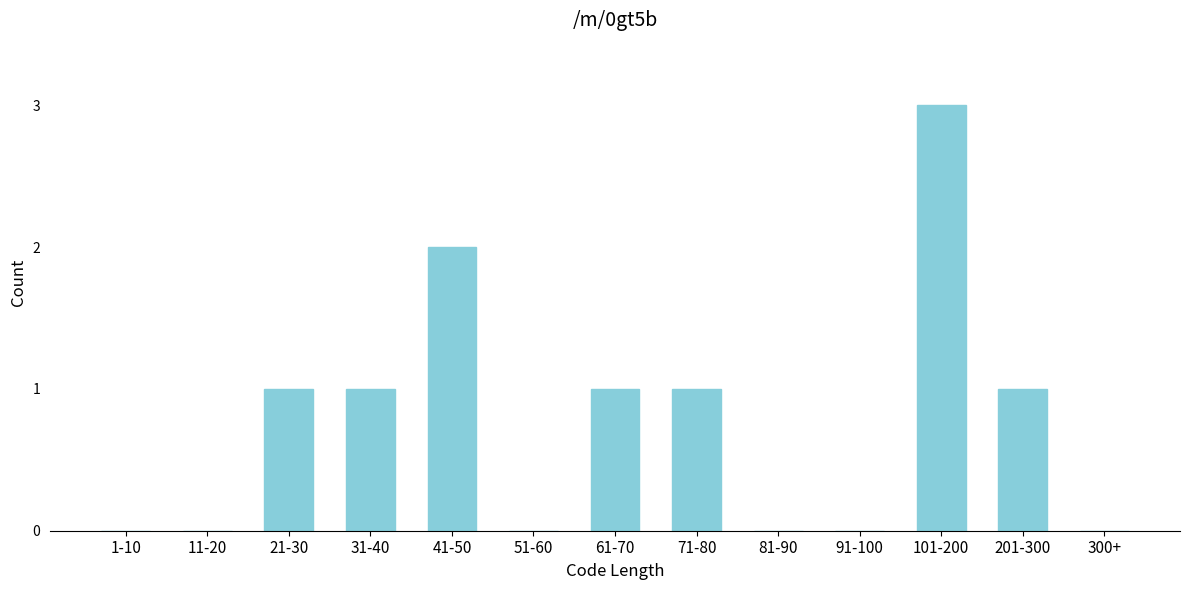

Reading right to left, extract all data points from this chart.

300+=0	201-300=1	101-200=3	91-100=0	81-90=0	71-80=1	61-70=1	51-60=0	41-50=2	31-40=1	21-30=1	11-20=0	1-10=0